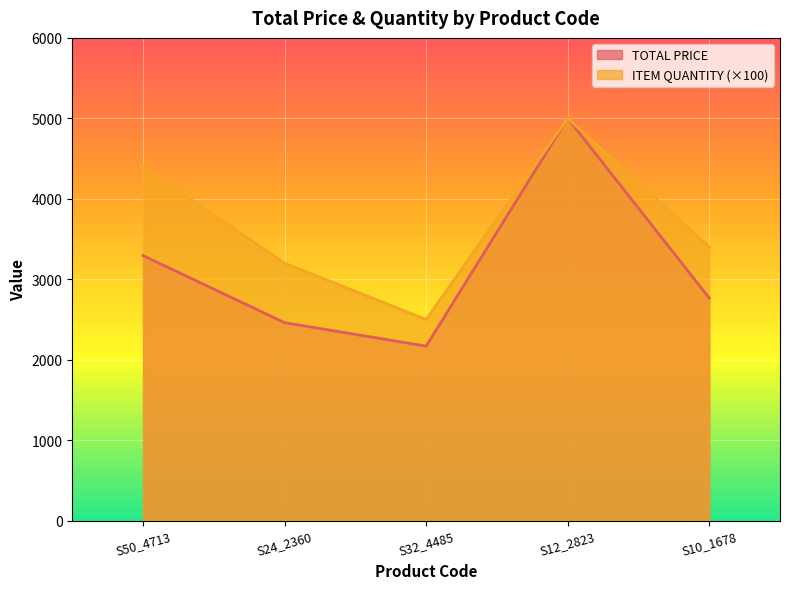

The value of ITEM QUANTITY at S50_4713 is 997.3. True or false?

False